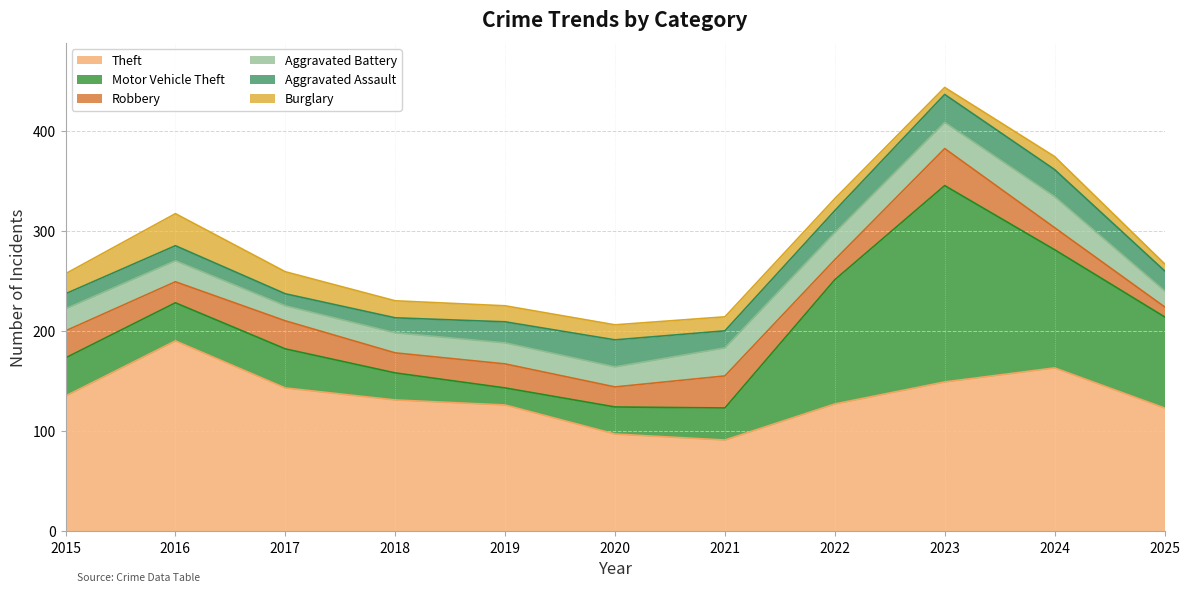

At which category does Aggravated Battery reach its first local valley?

2017